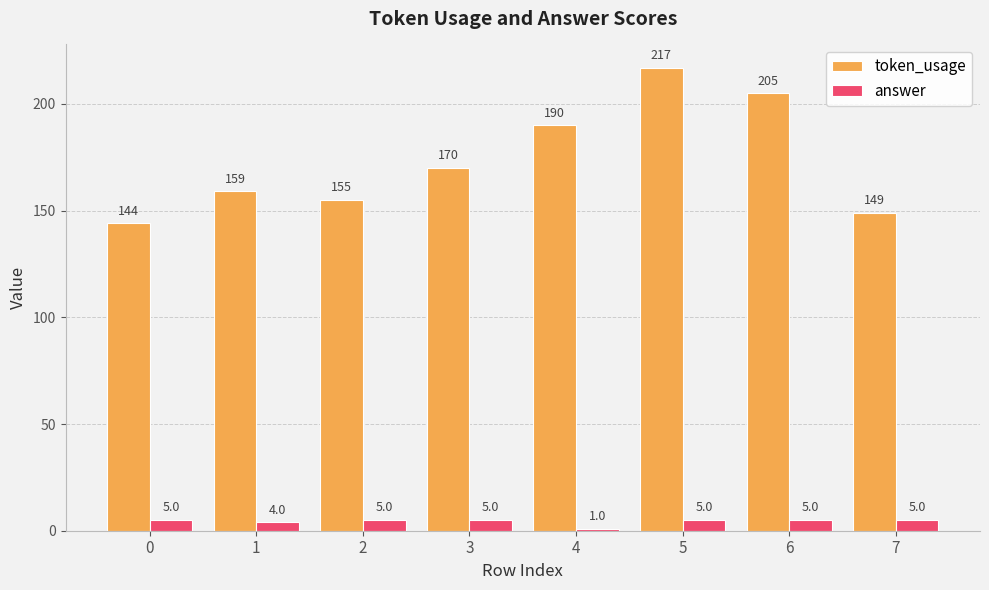

What is the difference between the highest and lowest values at 1?

155